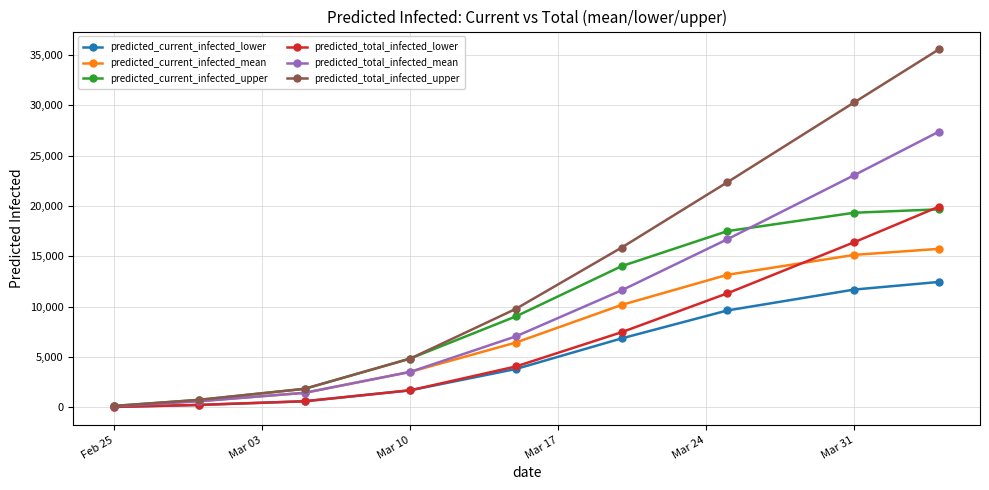

Which series has the largest range (max minus min)?

predicted_total_infected_upper